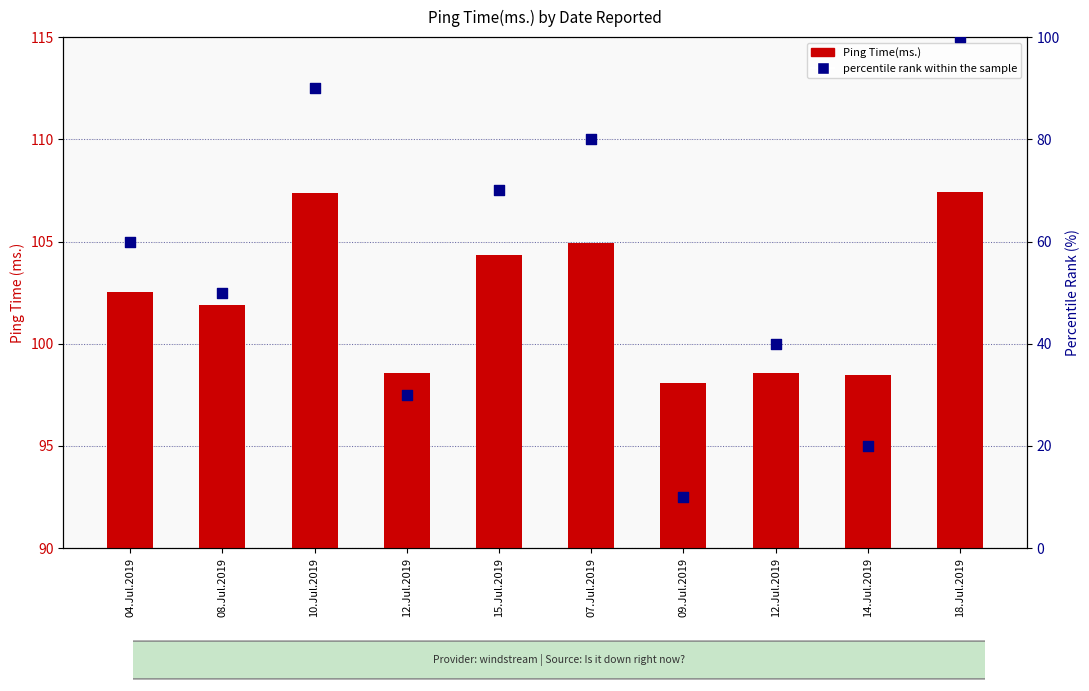

Is the value of percentile rank within the sample at 08.Jul.2019 greater than the value of Ping Time(ms.) at 08.Jul.2019?

No